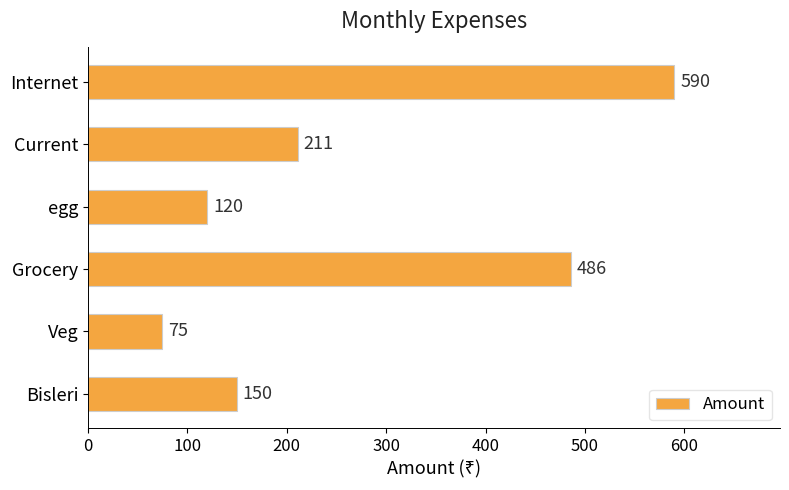

List the labels in order of value, largest first.

Internet, Grocery, Current, Bisleri, egg, Veg